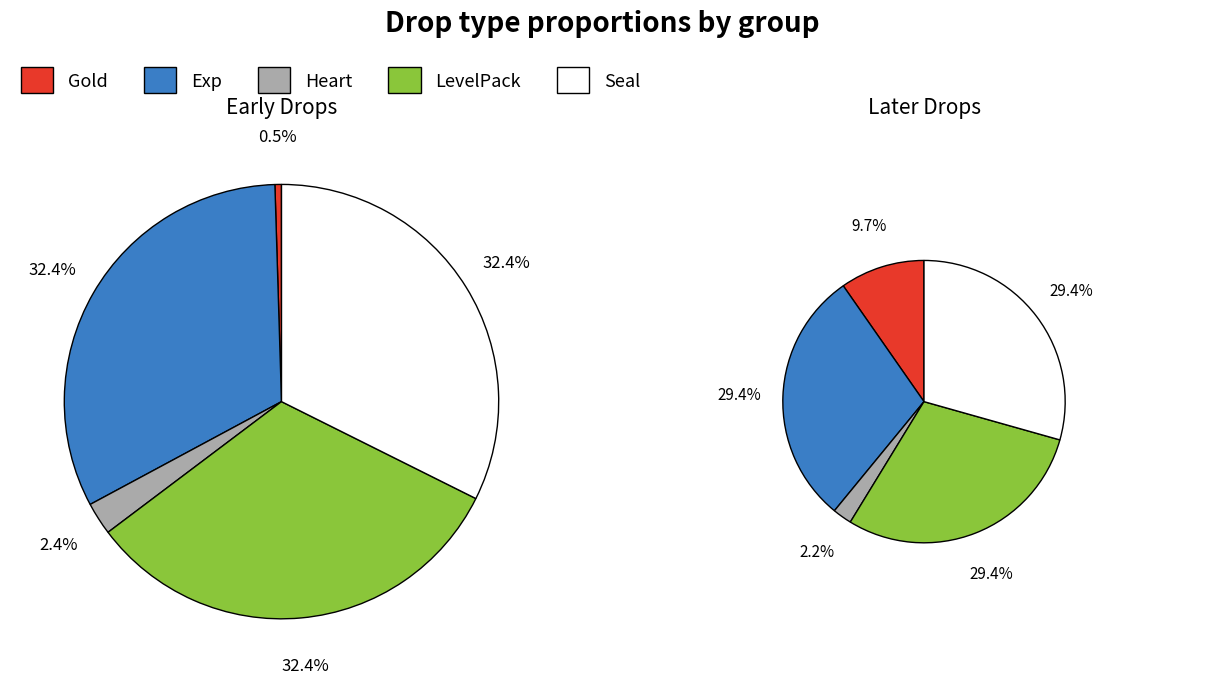

Which category has the smallest portion of the pie?

Gold